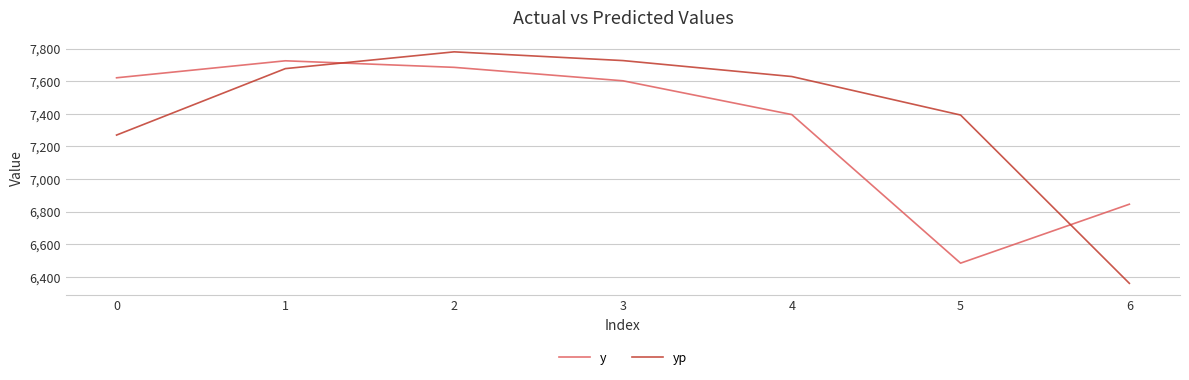

True or false: yp has a value of 2668.3 at 0.

False